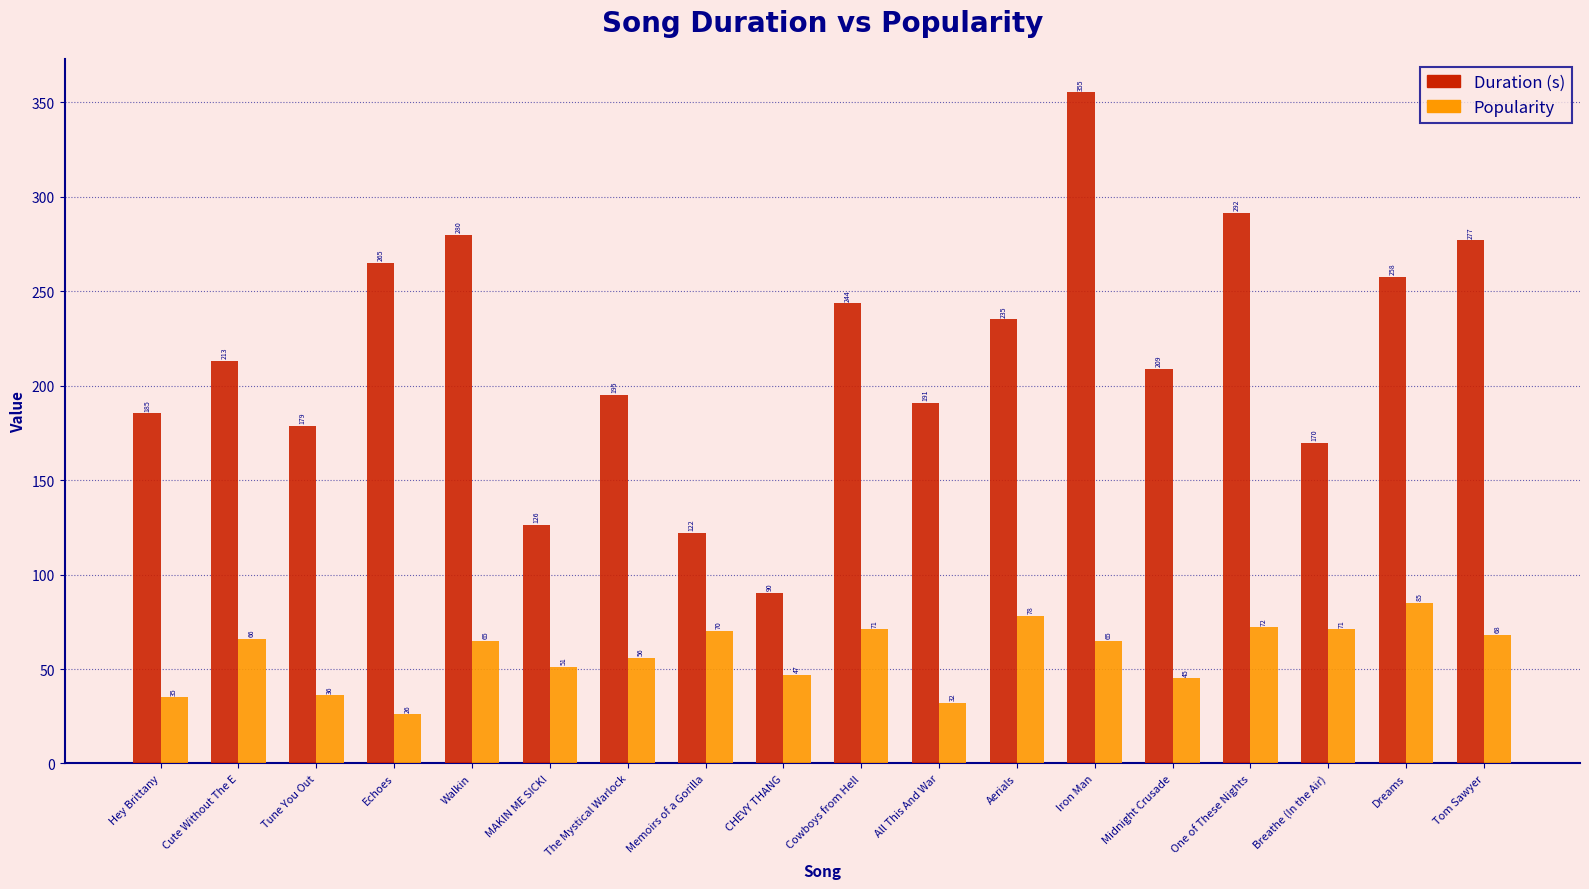

How many data points in Duration (s) are above 212?

9